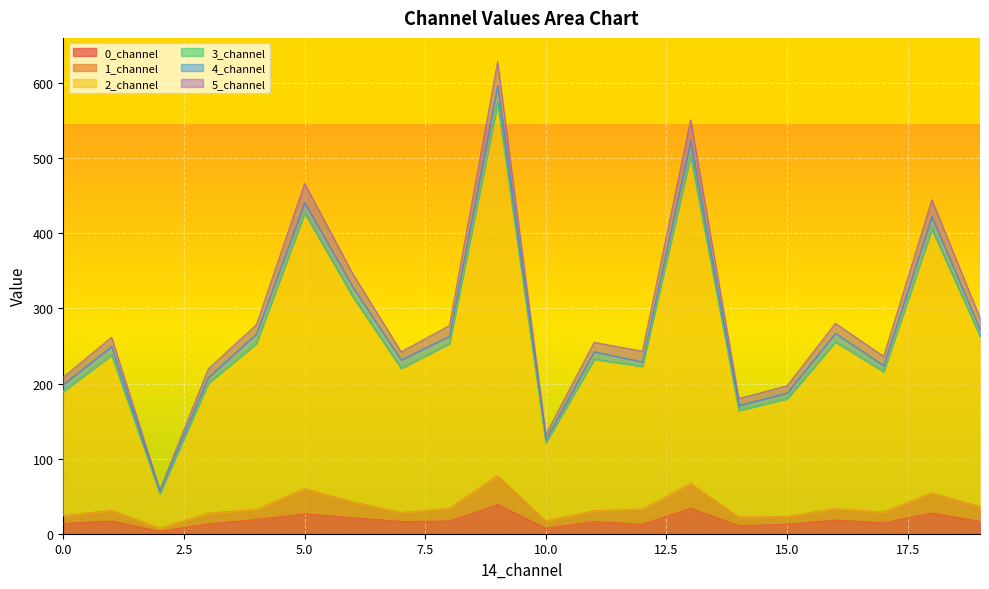

What is the highest value of the 0_channel series?

38.9